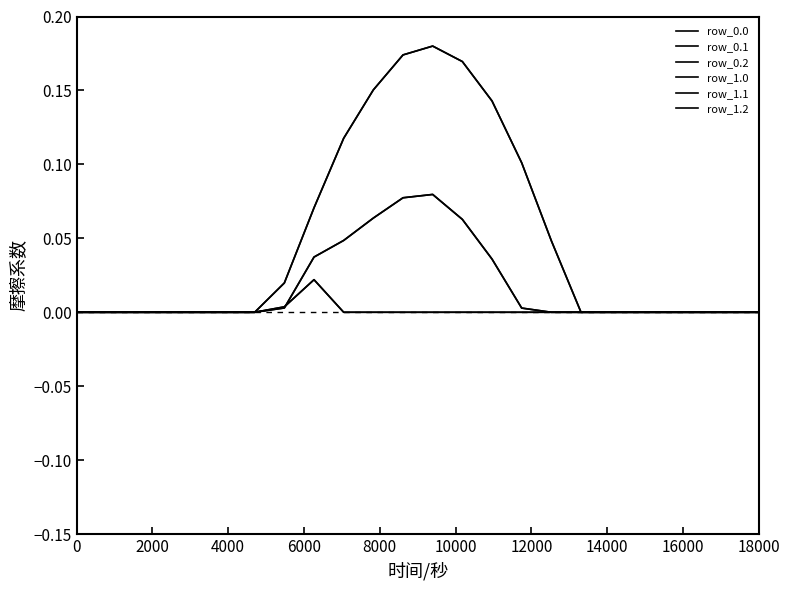

How many interior local peaks does the row_0.1 series have?

1